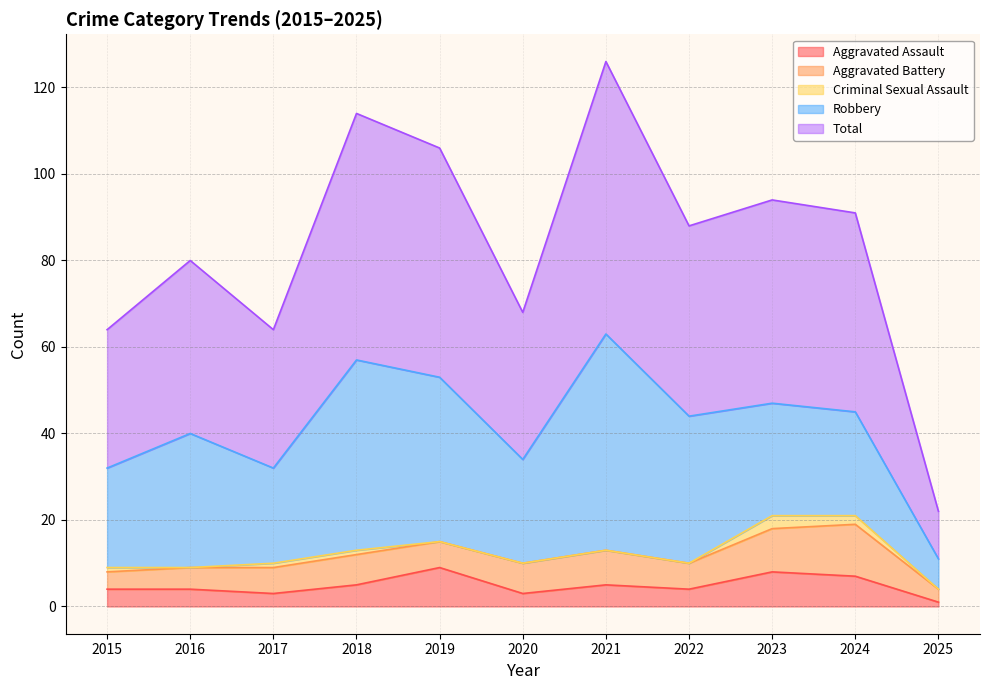

Where is Total nearest to the value 37?

2016